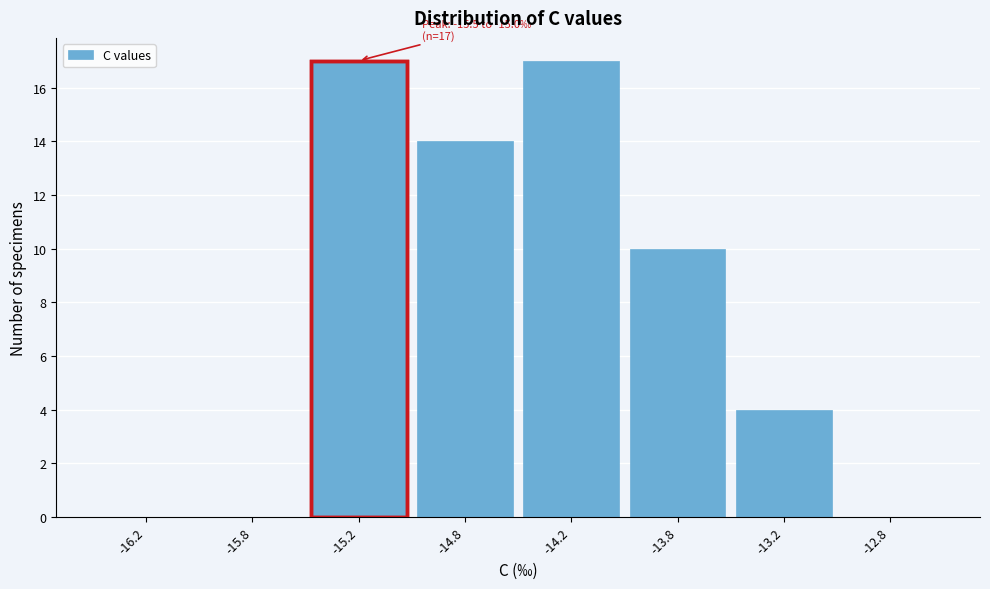

Reading left to right, what are all the values shown in this chart?

-16.2=0	-15.8=0	-15.2=17	-14.8=14	-14.2=17	-13.8=10	-13.2=4	-12.8=0